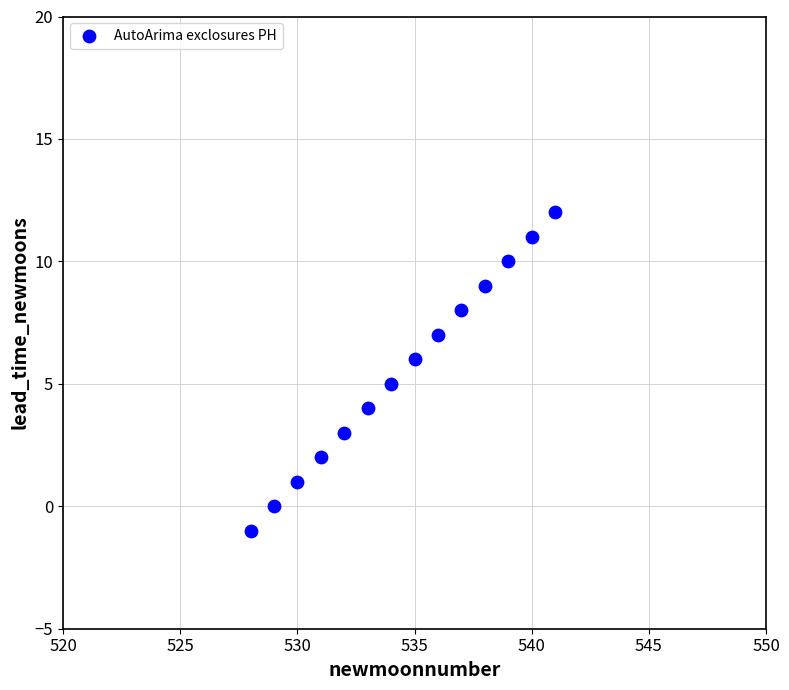

What is the range of X values (max minus min)?

13